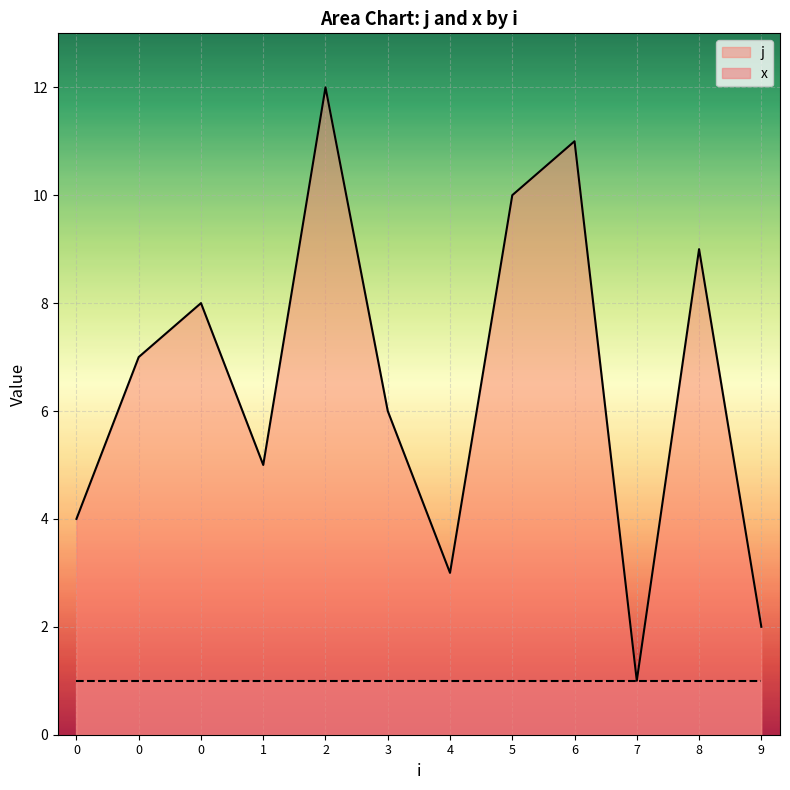

At which category does the chart reach its peak across all series?

2